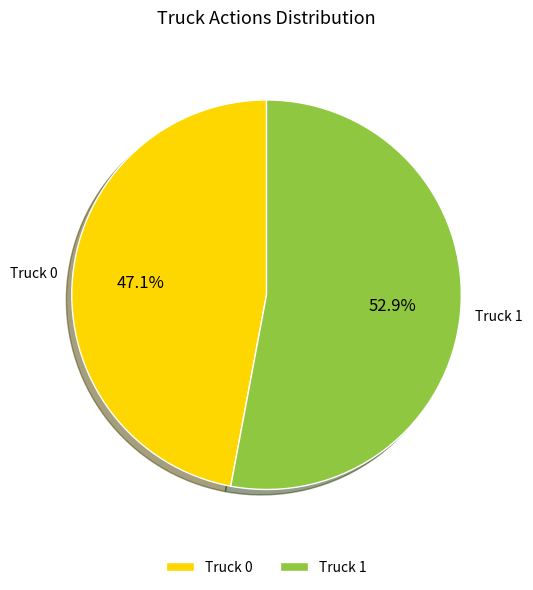

To the nearest percent, what percentage of the pie is Truck 0?

47%